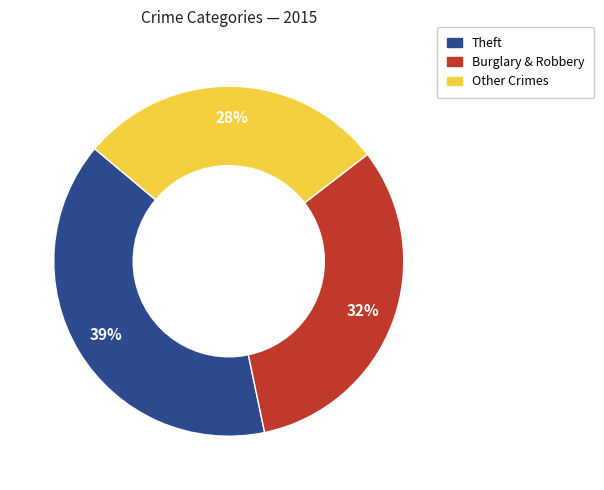

To the nearest percent, what is the average slice percentage?

33%